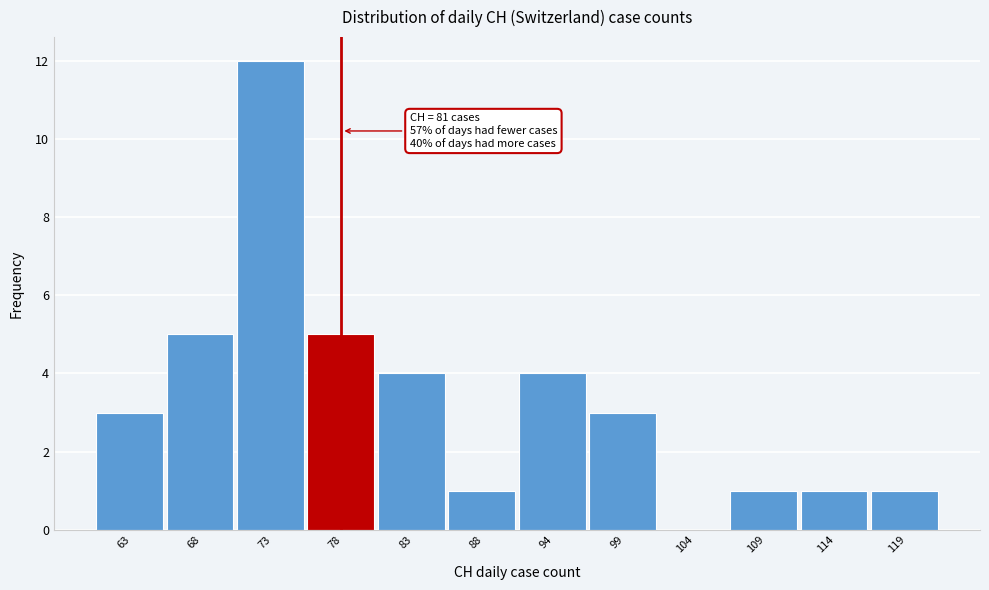

Reading right to left, list all the values displayed in this chart.

119=1	114=1	109=1	104=0	99=3	94=4	88=1	83=4	78=5	73=12	68=5	63=3